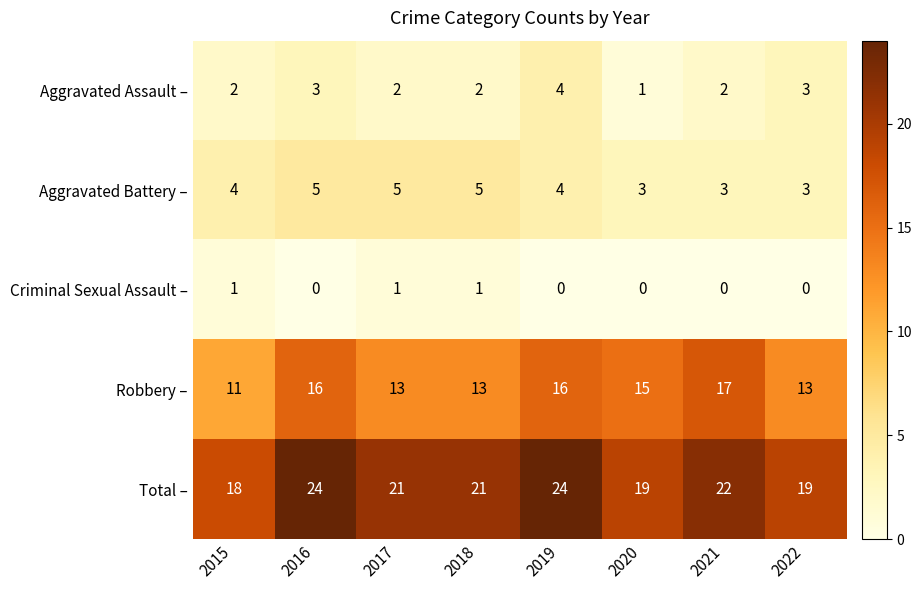

Count the number of data series in this chart.

5